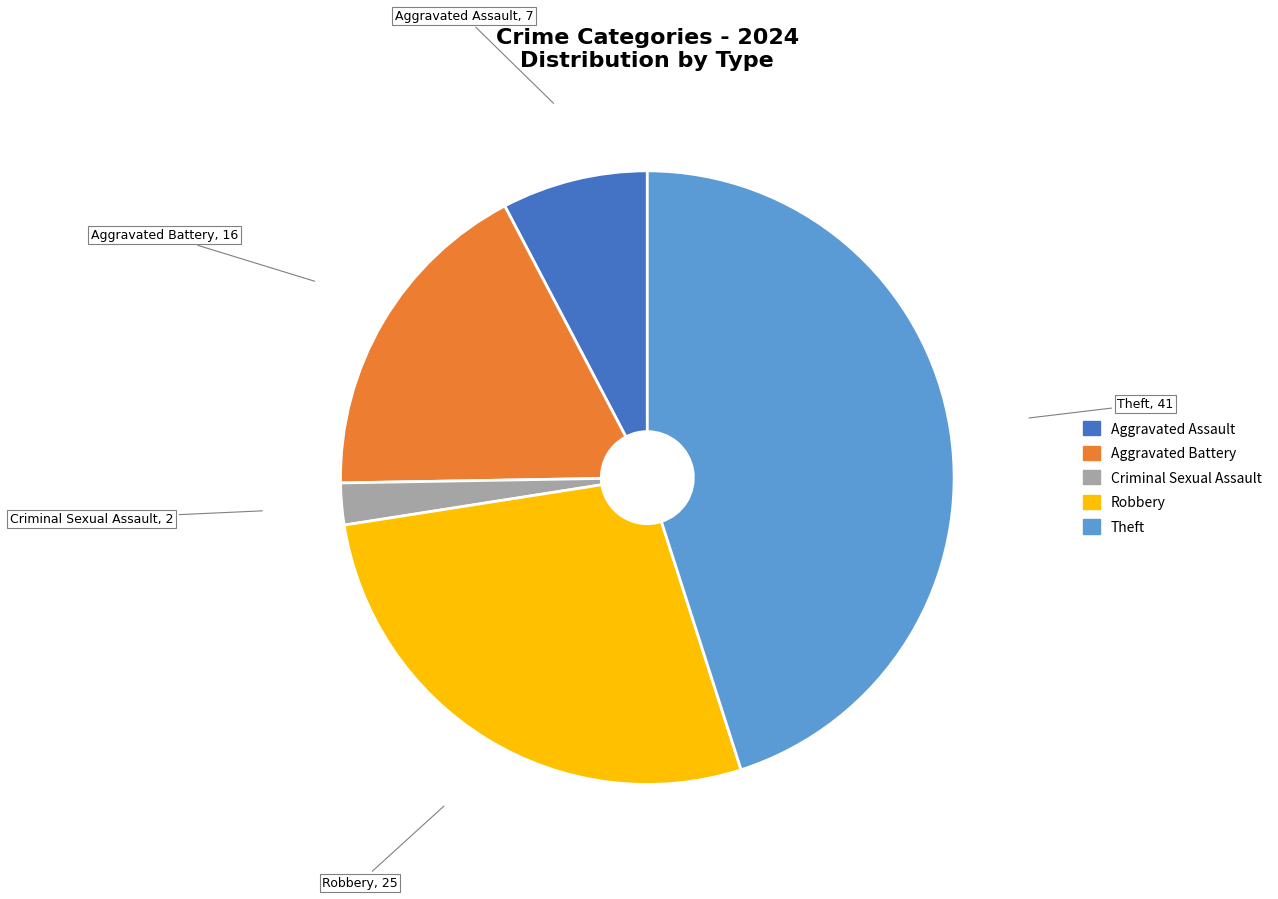

Is there a majority slice in this chart?

No